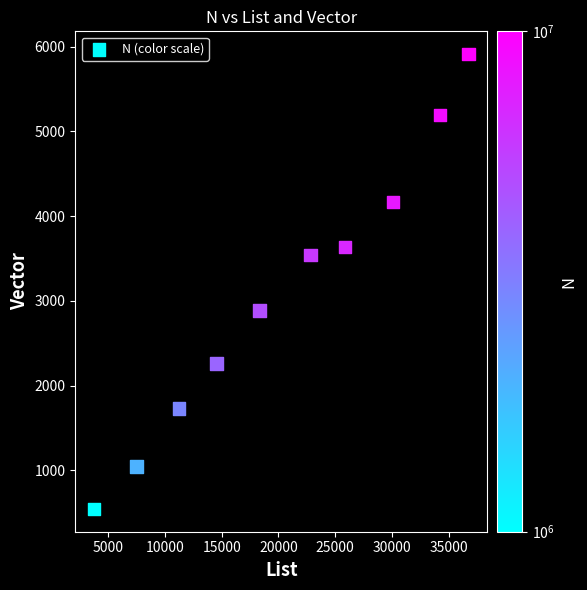

What is the average X value?

20512